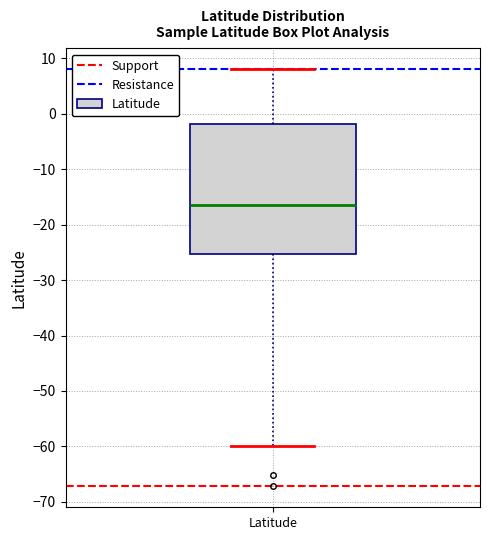

Where does the median line of the box for Latitude sit on the y-axis? The values are not printed on the chart, so give them approximately, as read against the axis.

-17